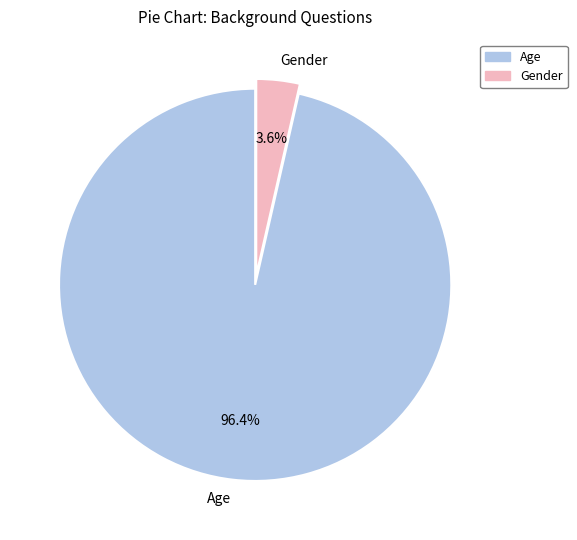

What percentage is the Age slice, to the nearest percent?

96%